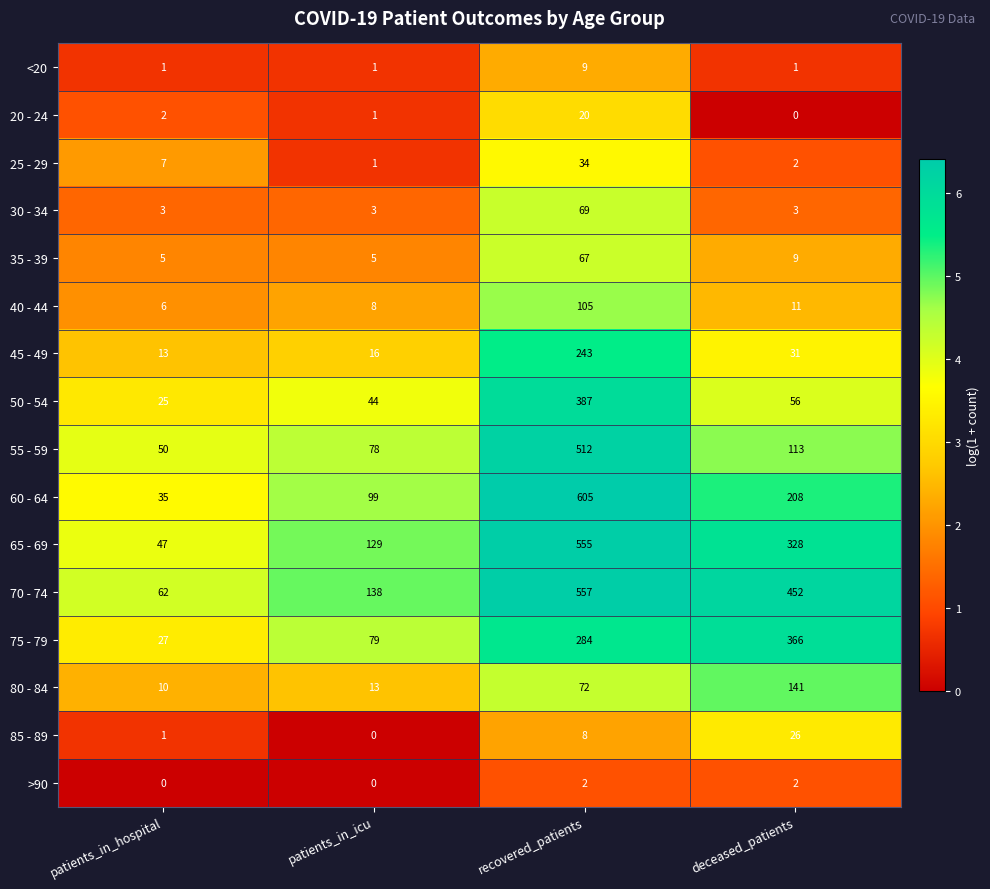

At recovered_patients, list the series in order from smallest to largest.

>90, 85 - 89, <20, 20 - 24, 25 - 29, 35 - 39, 30 - 34, 80 - 84, 40 - 44, 45 - 49, 75 - 79, 50 - 54, 55 - 59, 65 - 69, 70 - 74, 60 - 64